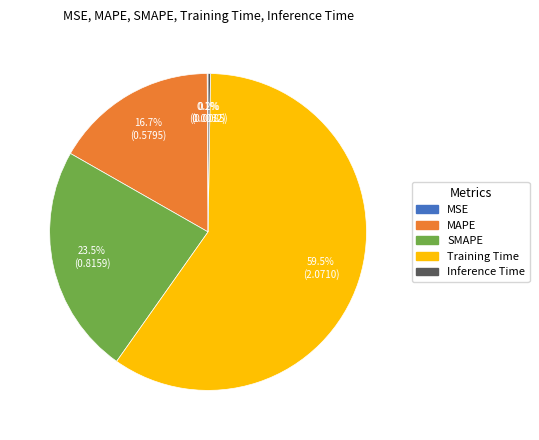

What percentage do MAPE and Training Time together represent?

76.2%